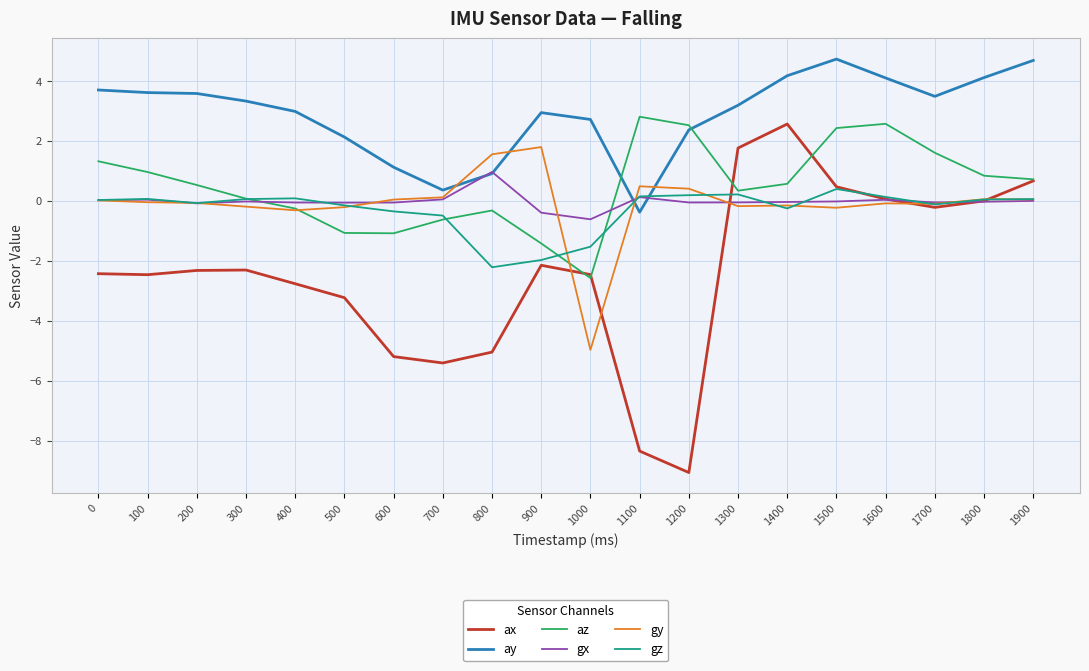

How many series are shown in this chart?

6